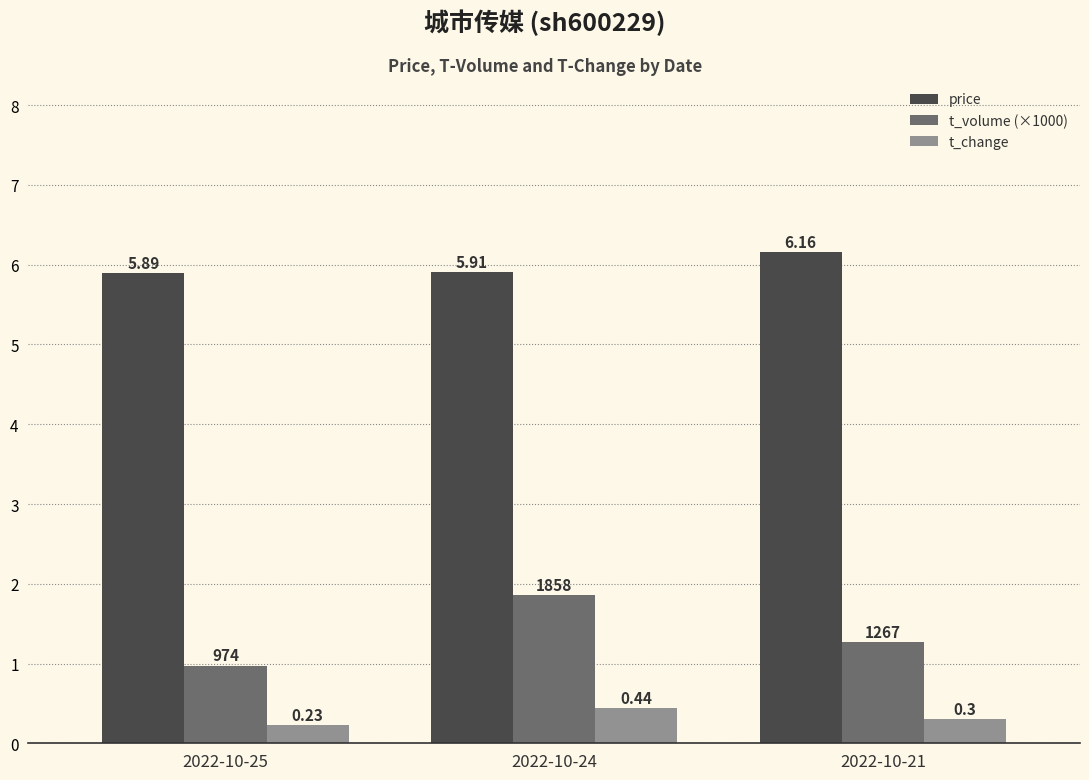

What is the sum of the t_volume (×1000) values at 2022-10-24 and 2022-10-21?

3.1